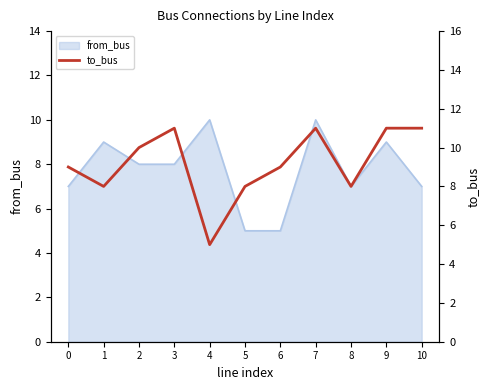

What is the difference between the second highest and minimum values?

6